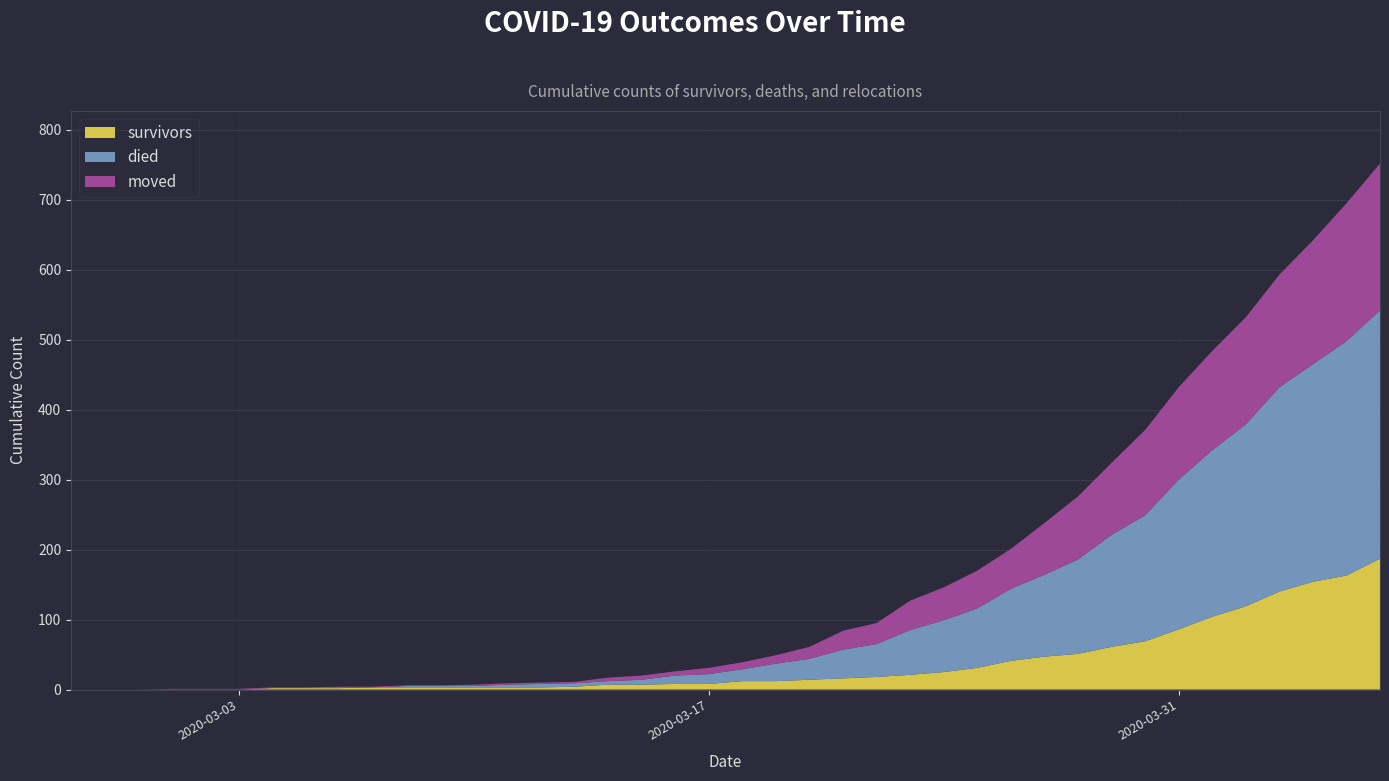

Reading left to right, extract all data points from this chart.

survivors: 0	0	0	0	0	0	2	2	2	3	3	3	3	3	3	4	7	7	8	8	12	12	14	16	18	21	25	31	41	47	51	61	69	86	104	119	140	154	163	187
died: 0	0	0	0	0	0	0	0	0	0	2	2	2	4	5	5	5	7	12	14	17	25	30	41	47	64	74	85	103	117	135	160	180	214	238	260	292	311	335	355
moved: 0	0	0	1	1	1	1	1	2	1	1	1	2	2	2	2	5	6	6	9	10	12	17	27	30	42	47	54	57	74	90	103	122	132	142	153	161	177	197	210